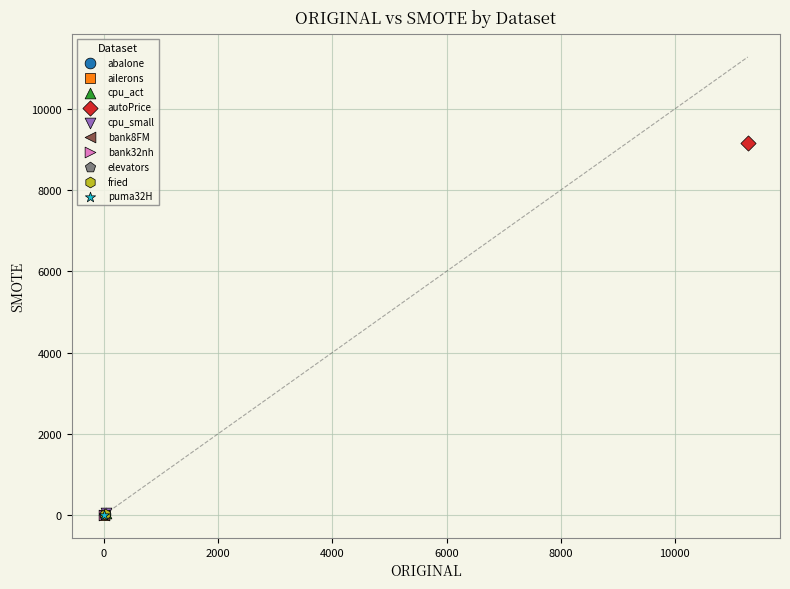

Which series contains the highest Y value?

autoPrice